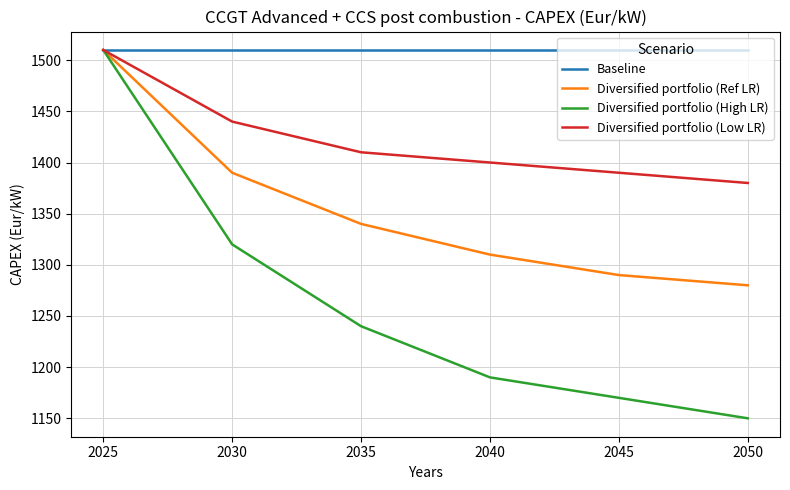

Which series has the widest spread of values?

Diversified portfolio (High LR)